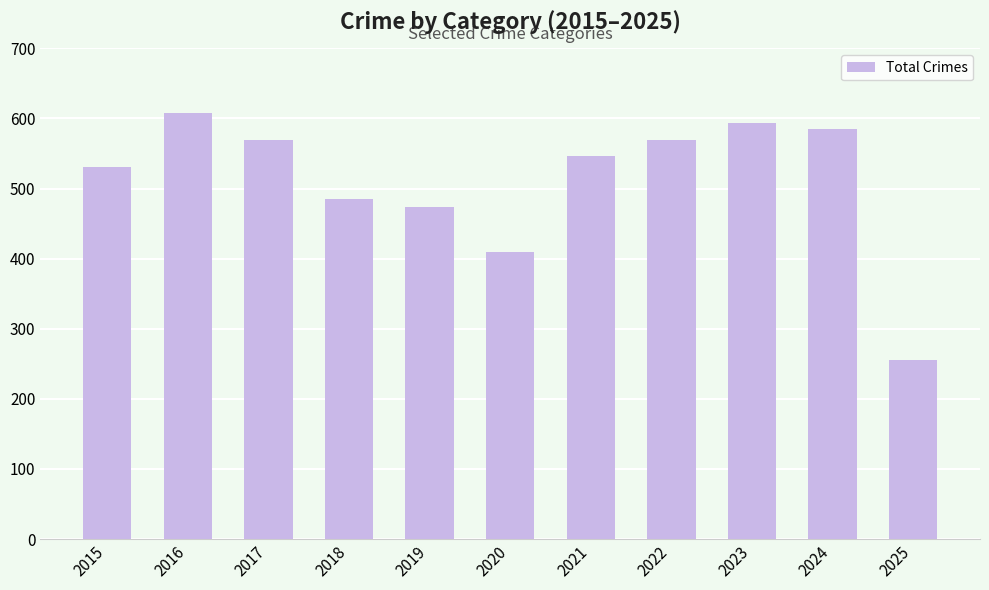

What is the minimum value shown in the chart?

256